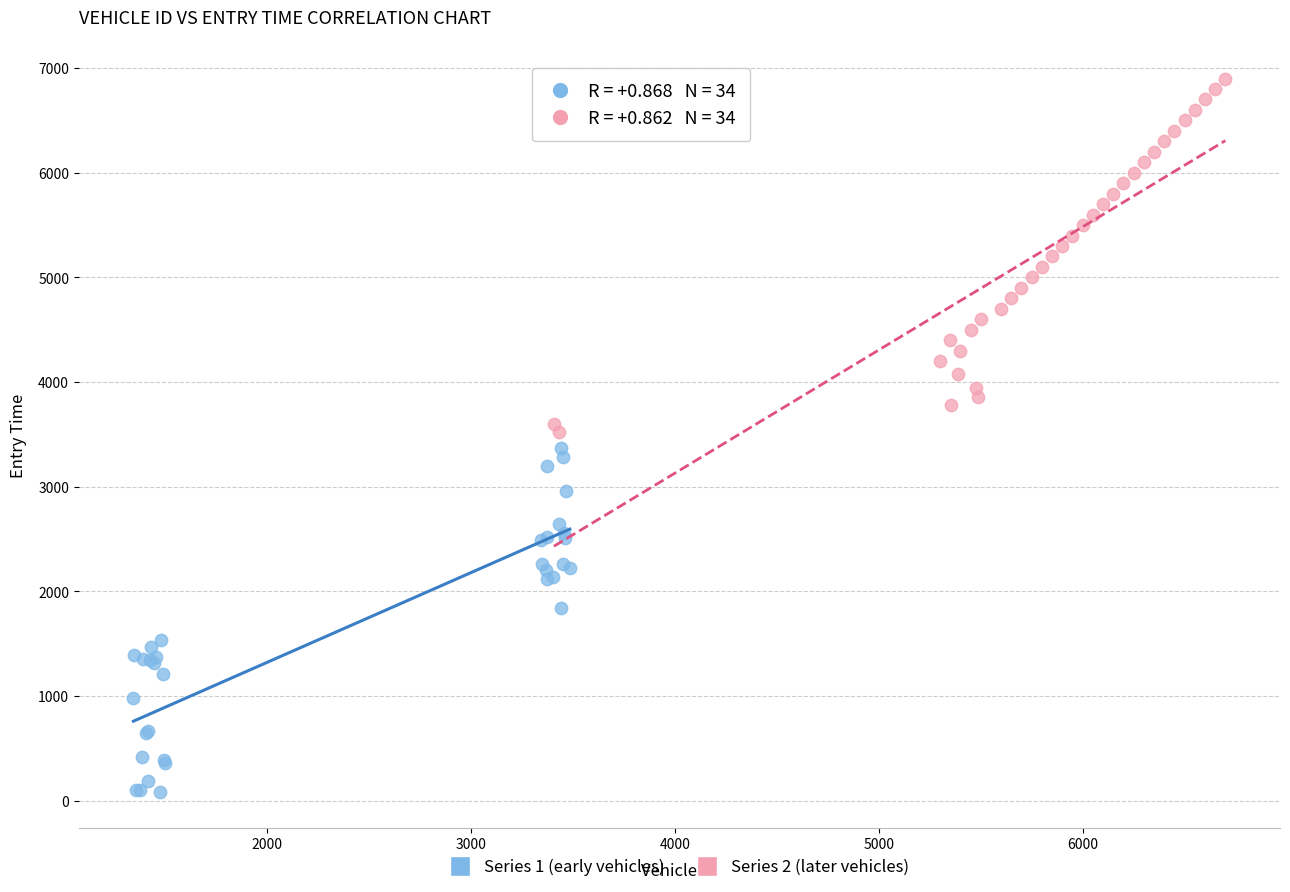

Which series contains the highest Y value?

Series 2 (later vehicles)